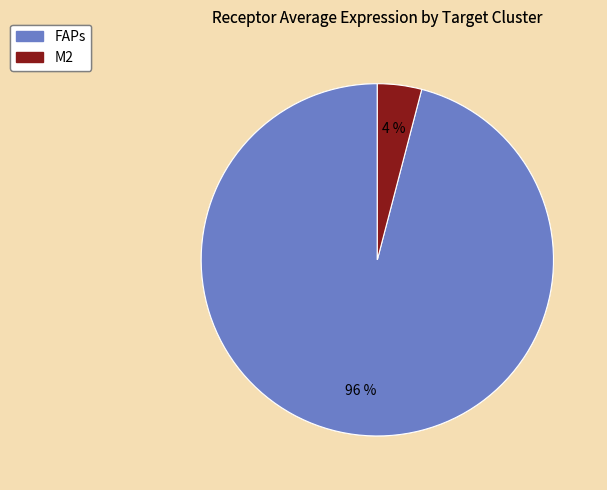

Does any single category account for the majority?

Yes